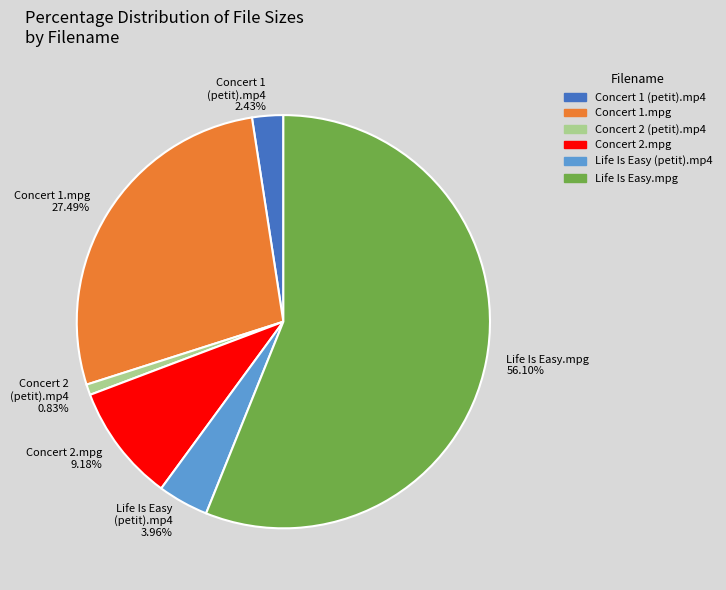

Does any single category account for the majority?

Yes